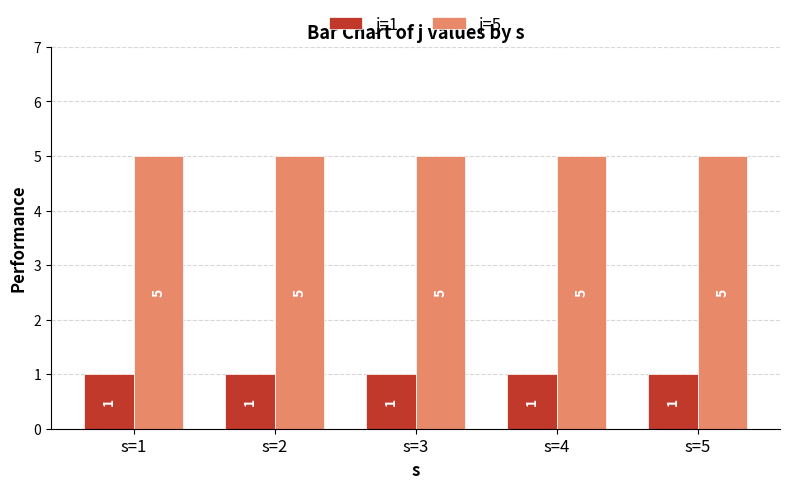

What is the greatest value displayed?

5